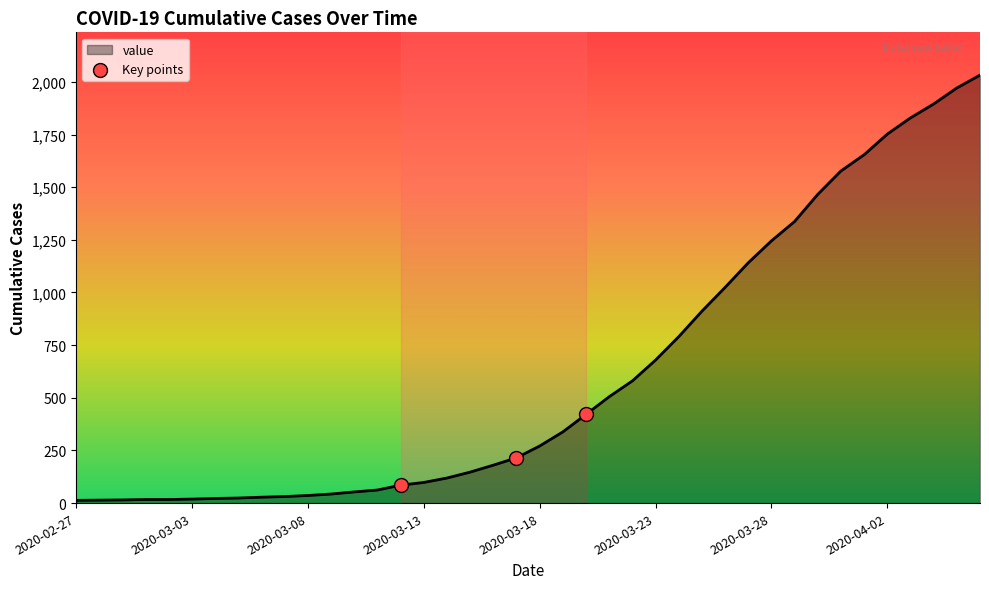

What is the maximum value shown in the chart?

2032